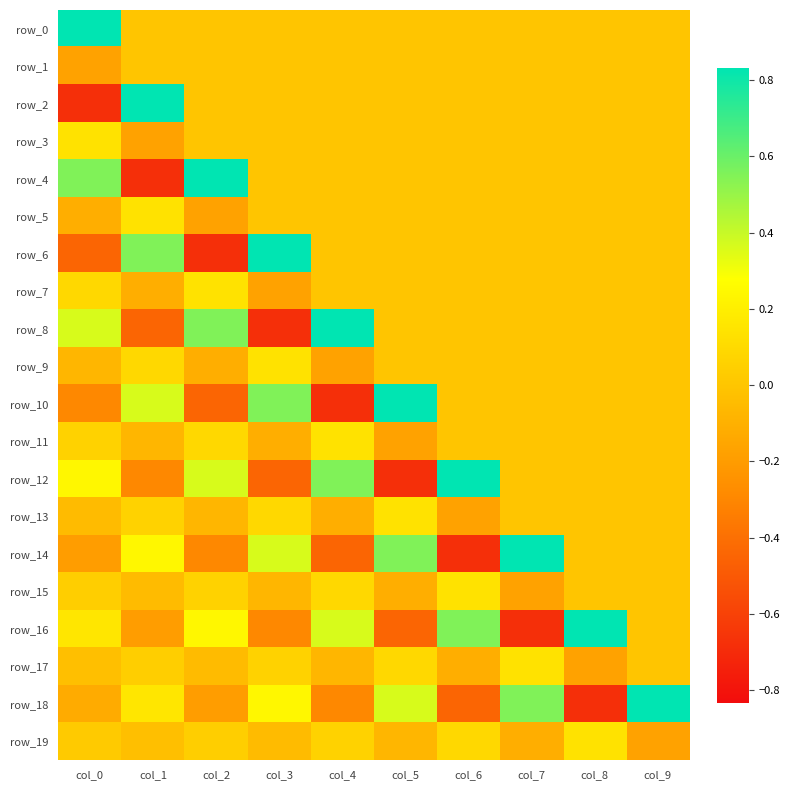

Rank the series by their maximum value, from lowest to highest.

row_1, row_3, row_5, row_7, row_9, row_11, row_13, row_15, row_17, row_19, row_0, row_2, row_4, row_6, row_8, row_10, row_12, row_14, row_16, row_18